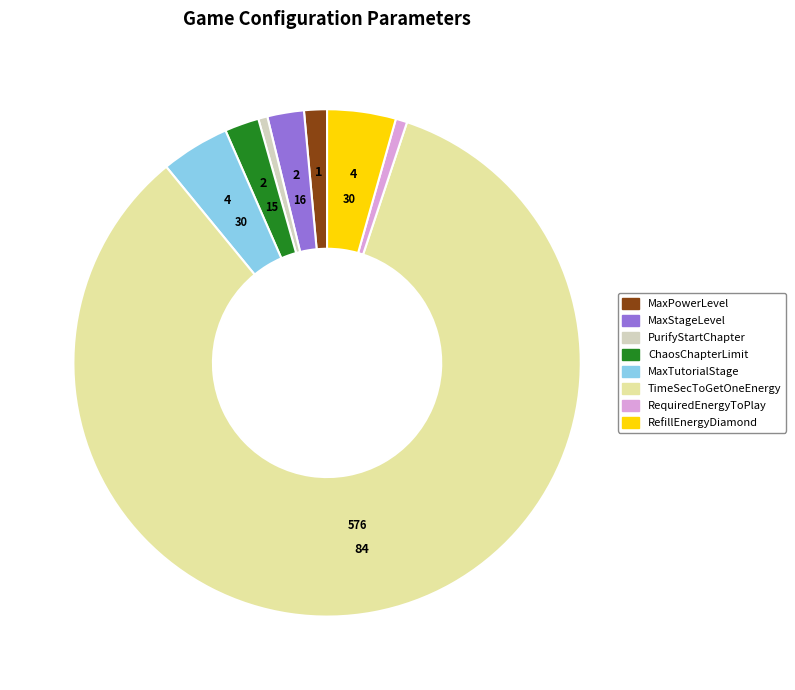

Is it true that PurifyStartChapter is 1% of the pie?

True